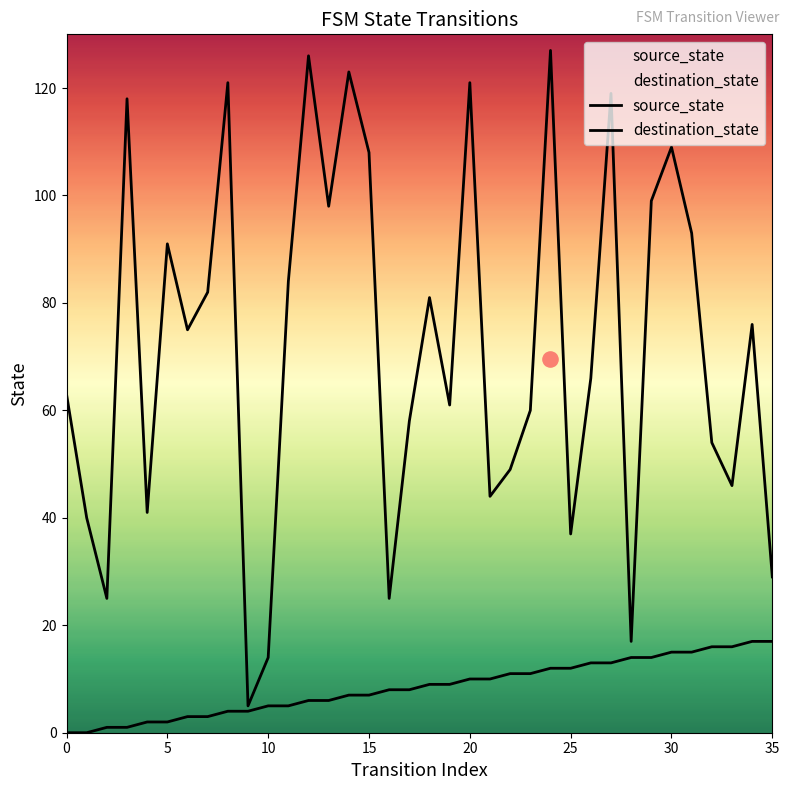

Is the value of destination_state at 12 greater than the value of source_state at 31?

Yes